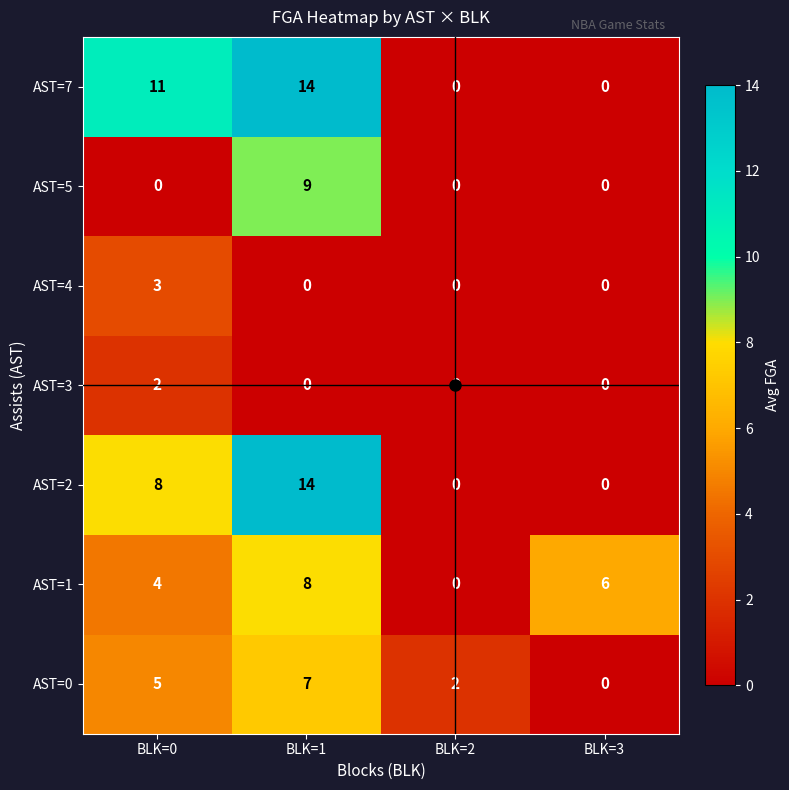

At which category is the sum across all series the highest?

BLK=1